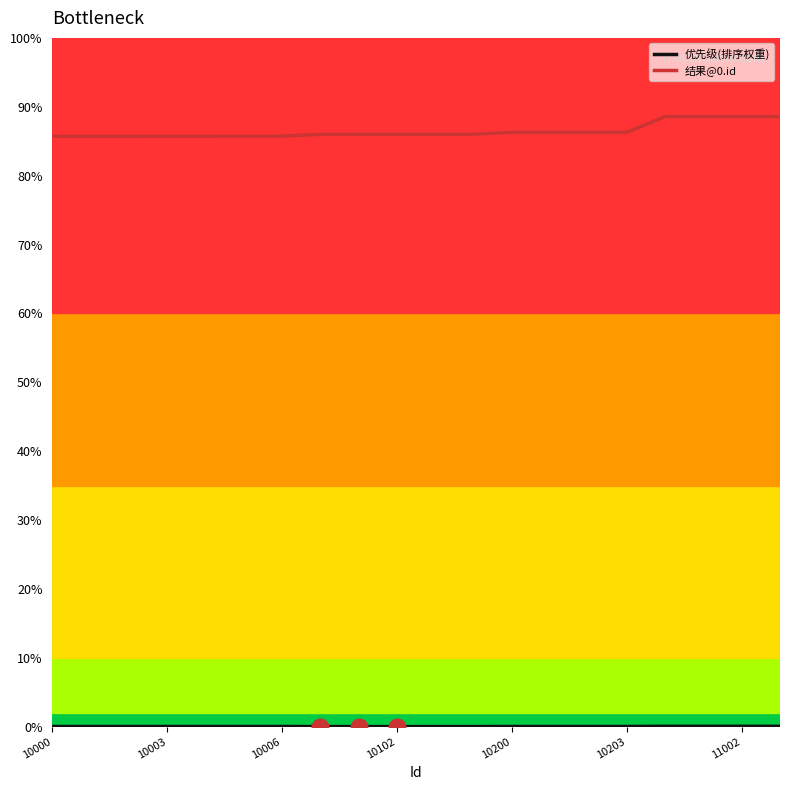

Does the chart display data point markers on the line(s)?

No